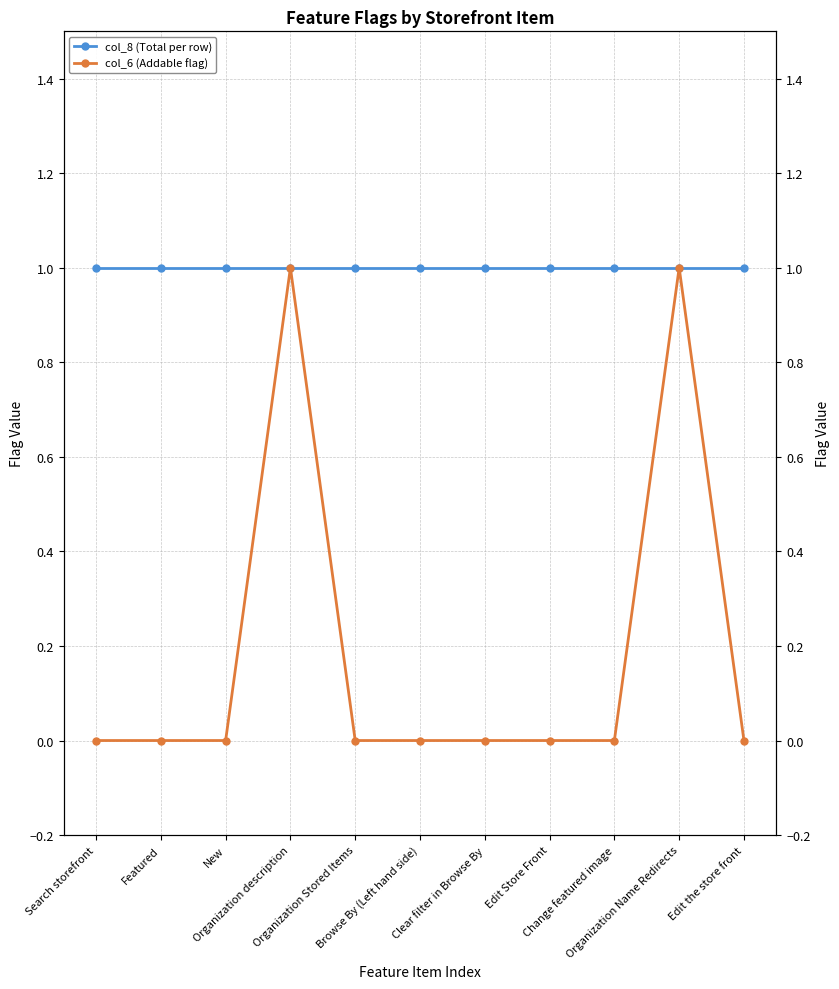

What position from the left is Organization Name Redirects?

10